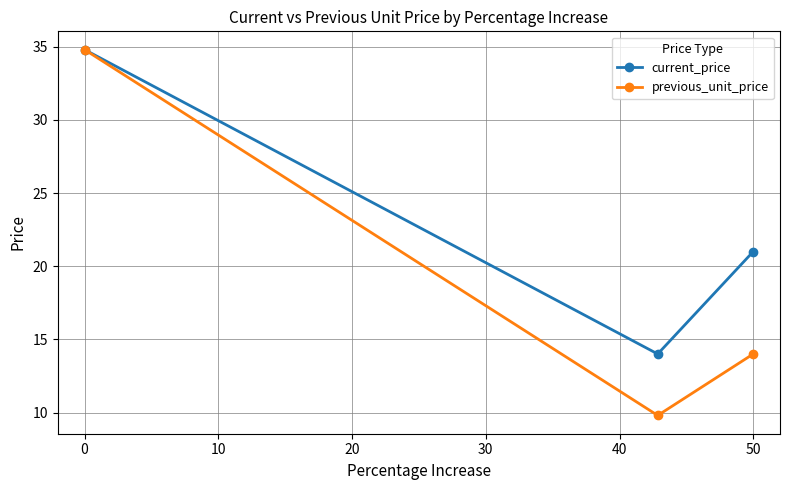

At how many categories does at least one series exceed 10?

3